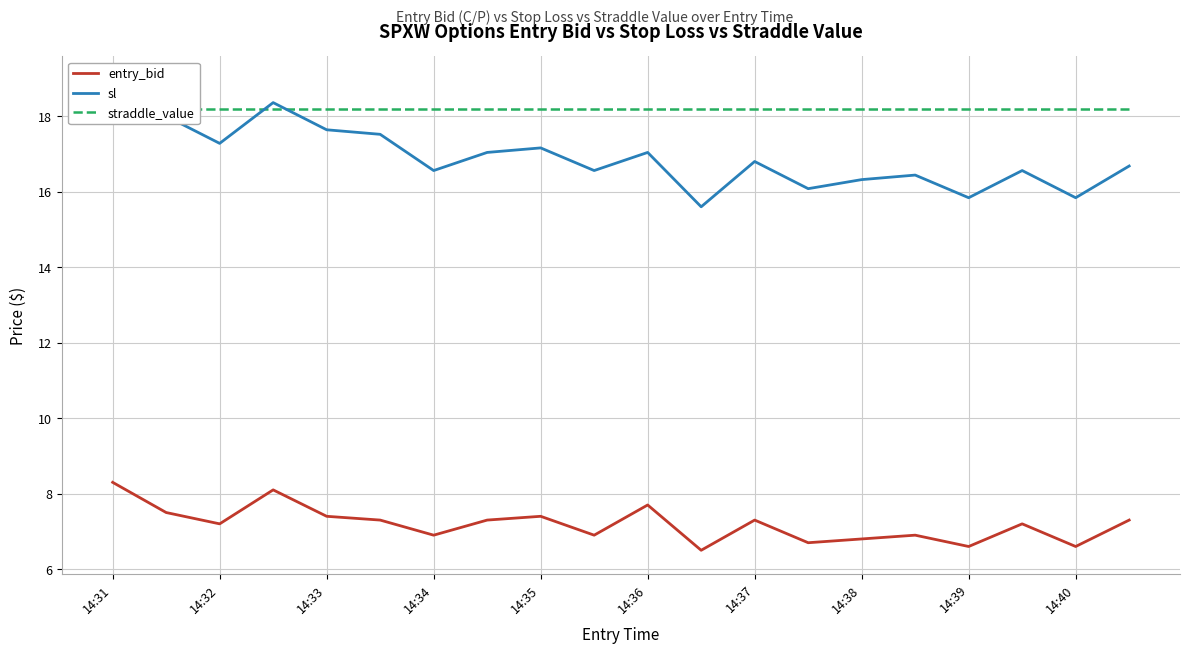

True or false: entry_bid has a value of 7.2 at 14:32.

True